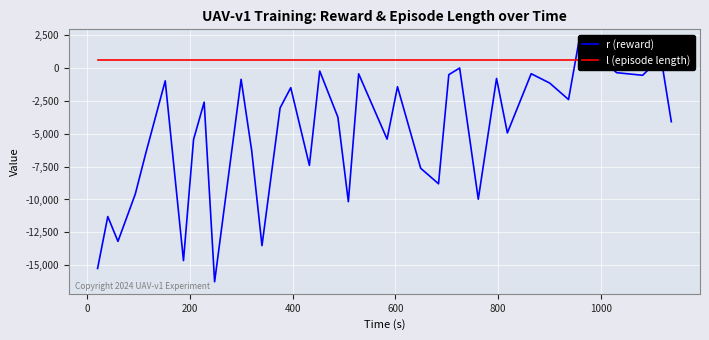

Reading left to right, transcribe all the data shown in this chart.

r (reward): -15240.4	-11298.0	-13183.9	-9588.3	-6462.7	-986.5	-14645.7	-5442.3	-2608.3	-16253.5	-871.5	-6297.8	-13508.6	-3045.6	-1505.2	-7406.3	-244.1	-3746.5	-10168.2	-453.3	-5412.4	-1435.0	-7629.4	-8808.1	-518.7	-12.4	-9979.1	-802.7	-4943.1	-445.9	-1152.5	-2406.4	2013.8	1120.9	325.7	-365.6	-564.5	801.1	-4092.0
l (episode length): 600.0	600.0	600.0	600.0	600.0	600.0	600.0	600.0	600.0	600.0	600.0	600.0	600.0	600.0	600.0	600.0	600.0	600.0	600.0	600.0	600.0	600.0	600.0	600.0	600.0	600.0	600.0	600.0	600.0	600.0	600.0	600.0	600.0	600.0	600.0	600.0	600.0	600.0	600.0